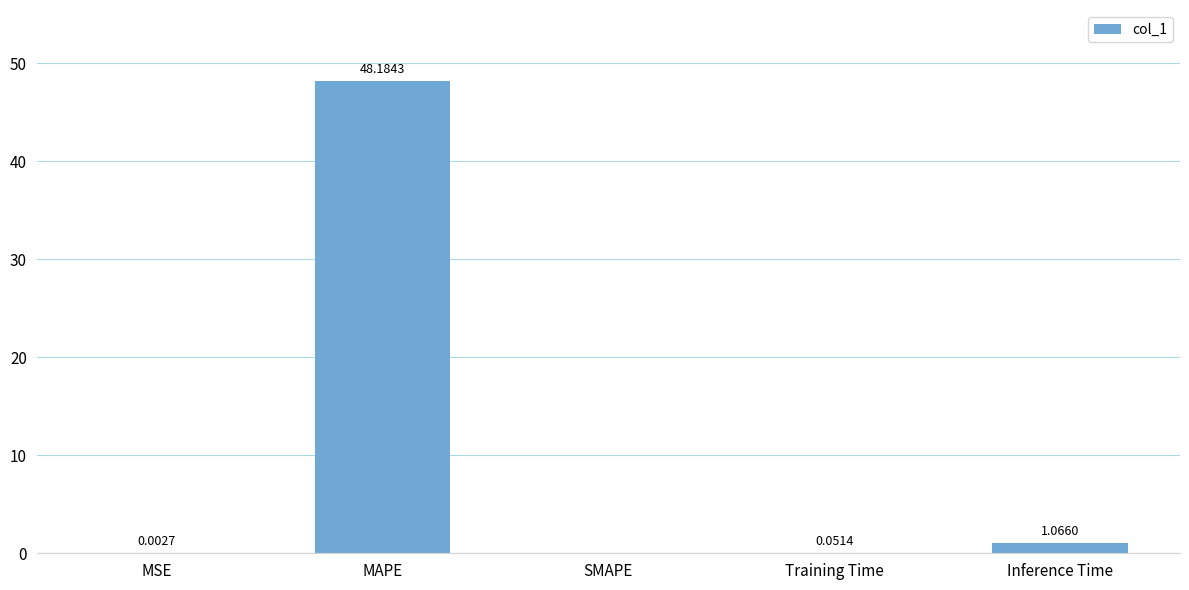

What is the change in value from SMAPE to Inference Time?

+1.1